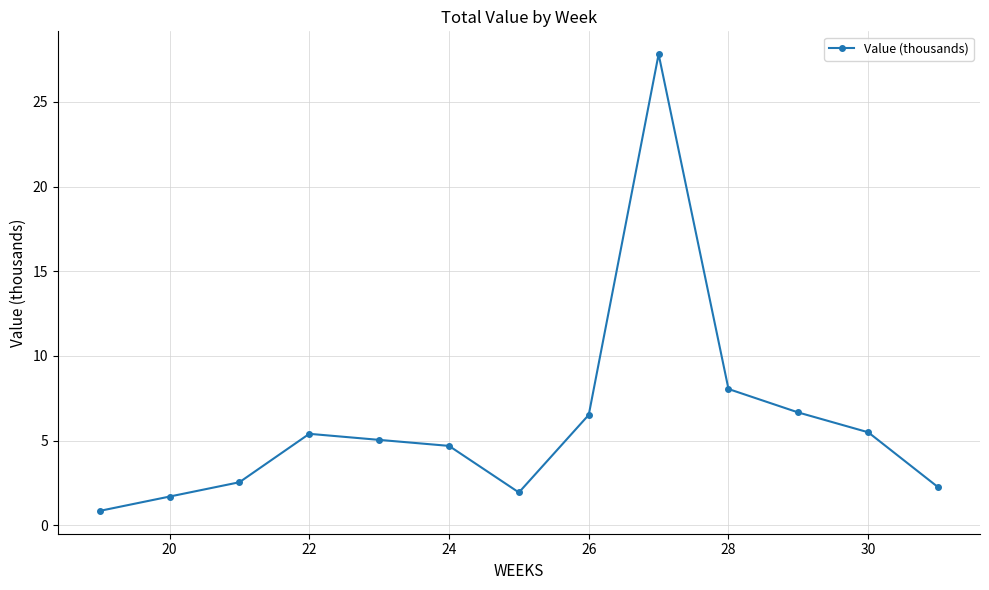

What is the difference between the maximum and minimum values?

27.0